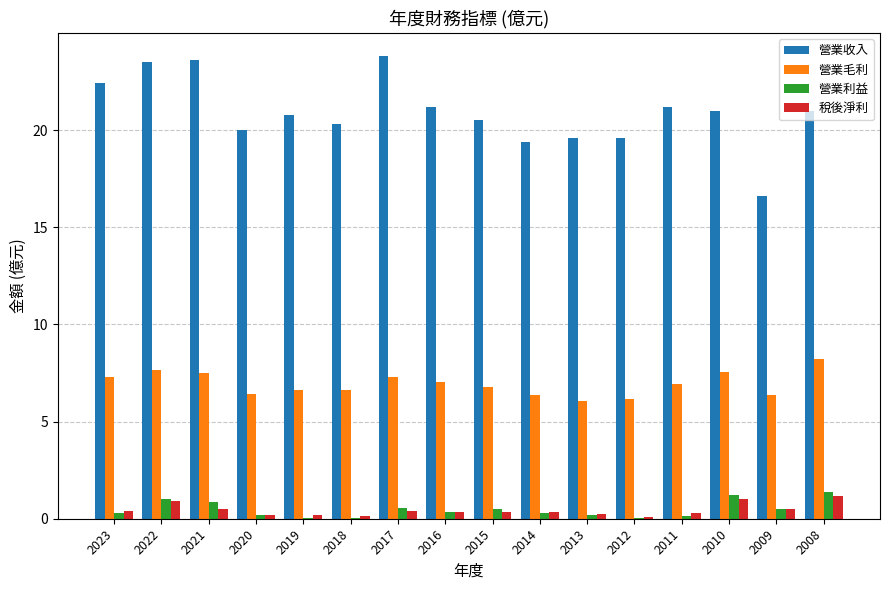

Which series has the widest spread of values?

營業收入